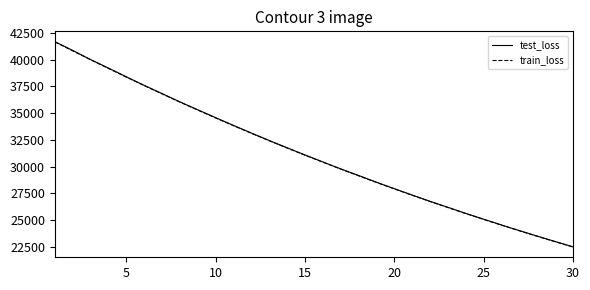

Which series has the largest range (max minus min)?

test_loss